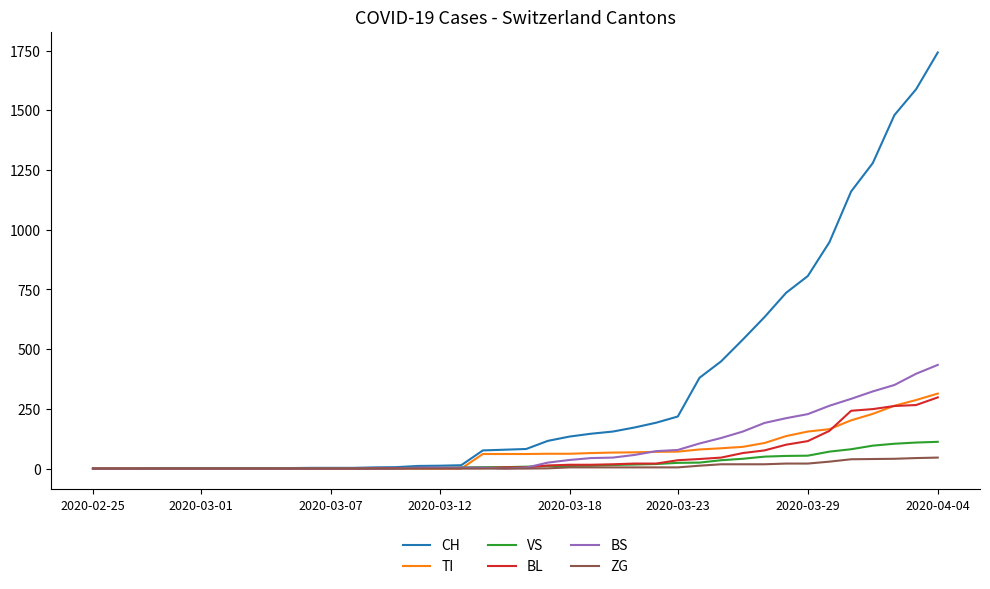

What is the highest value of the BS series?

434